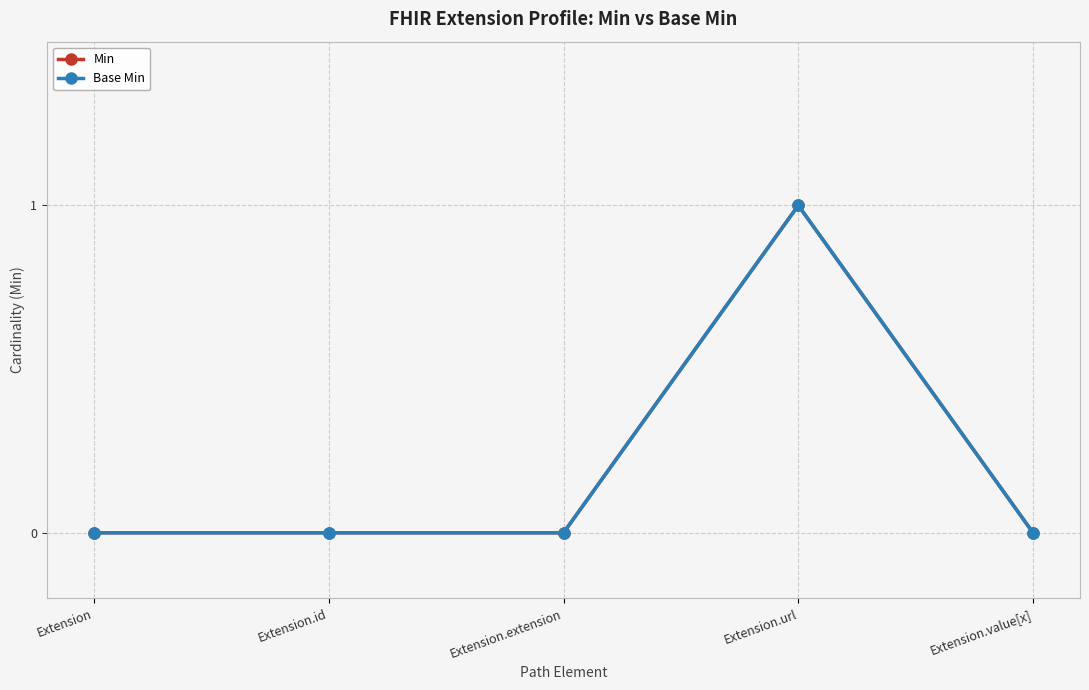

Which series has the largest total across all categories?

Min